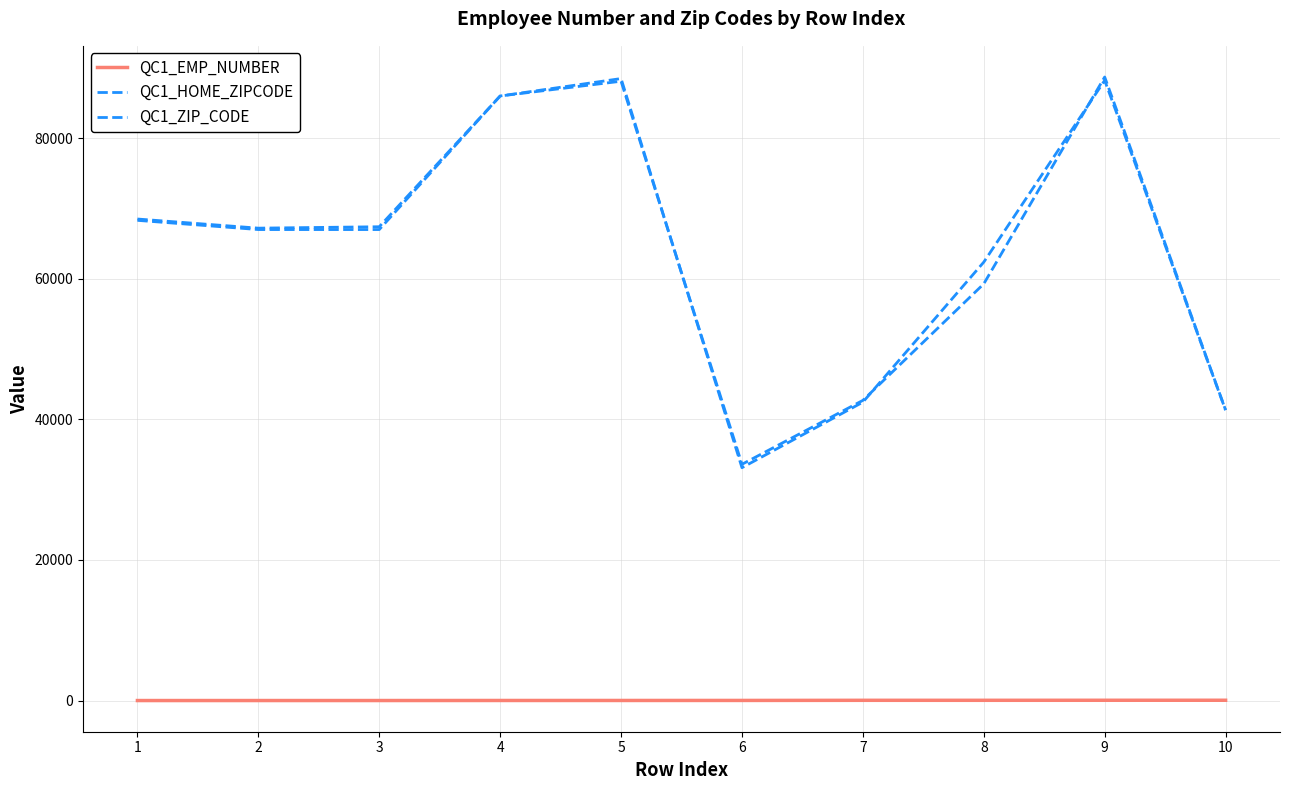

What is the difference between the maximum and second lowest values in the QC1_ZIP_CODE series?

47370